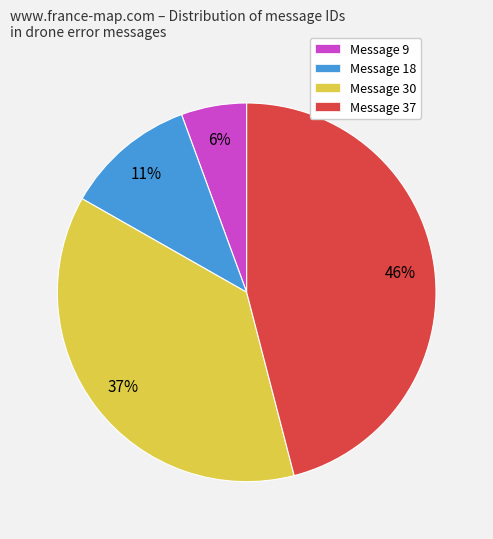

To the nearest percent, what percentage of the pie is Message 37?

46%